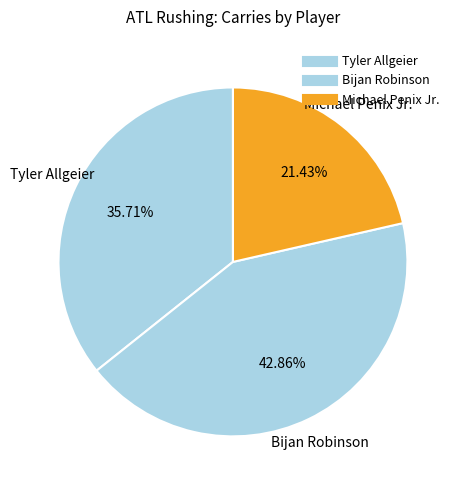

How many segments does this pie chart have?

3